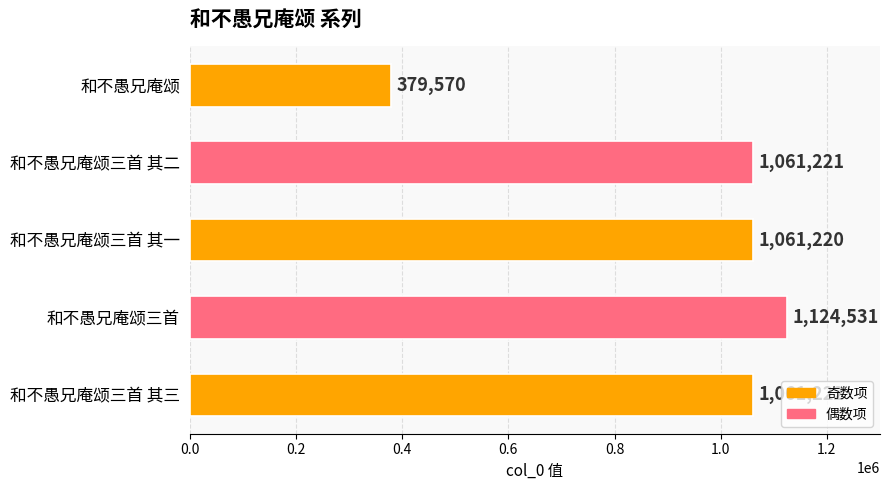

At which label is the value closest to 752050?

和不愚兄庵颂三首 其一